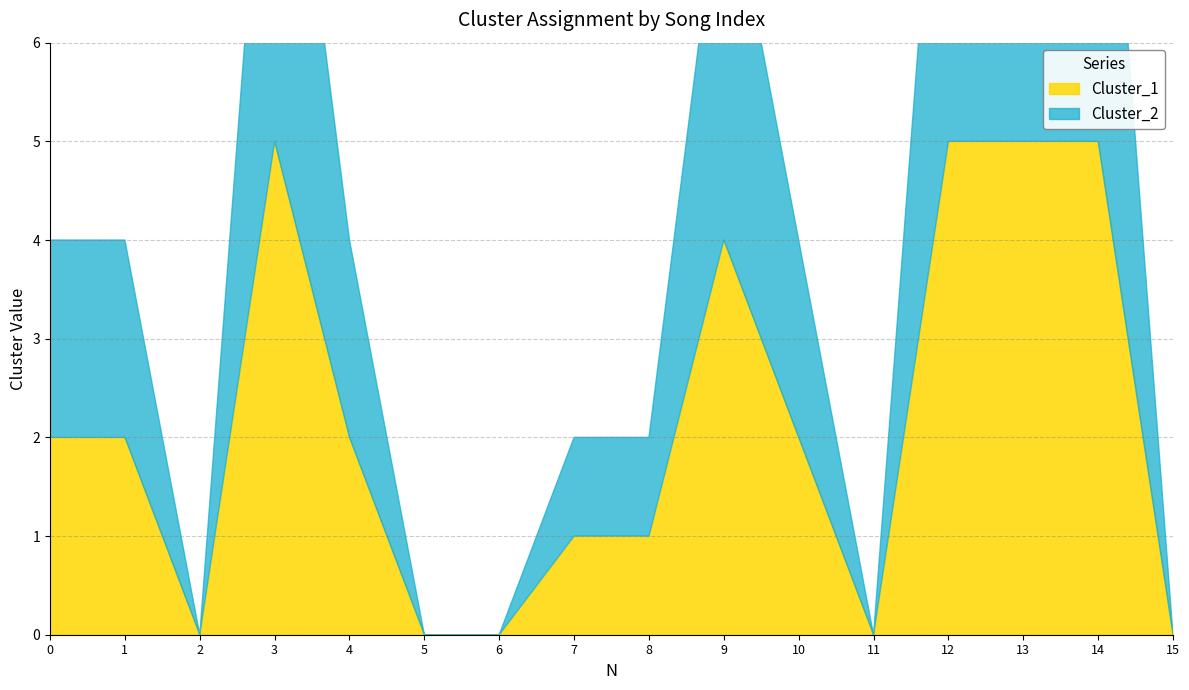

The value of Cluster_2 at 3 is 4. True or false?

False